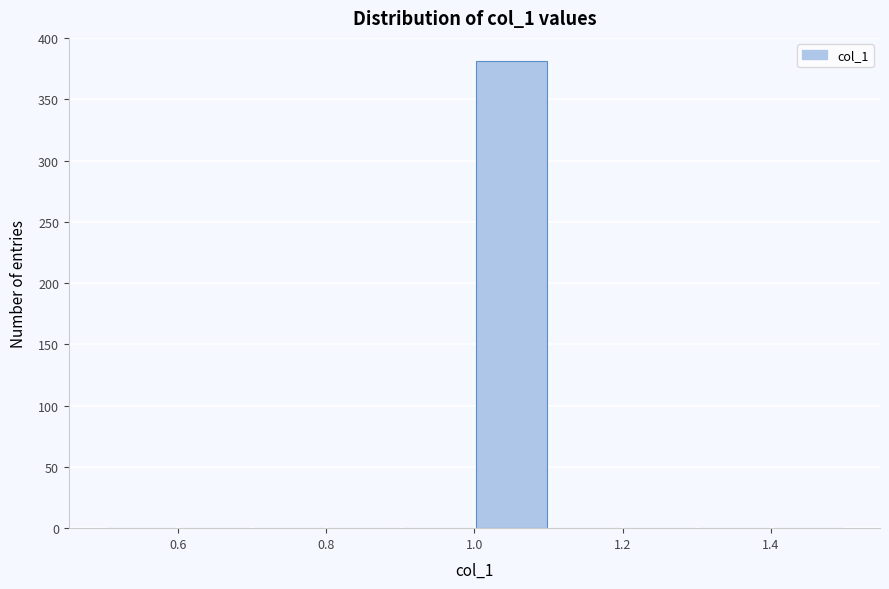

Reading left to right, transcribe this chart: for each bar, give the range it covers on the x-axis and its height. The values are not printed on the chart, so give them approximately, as read against the axis.

0.5 to 0.6: 0
0.6 to 0.7: 0
0.7 to 0.8: 0
0.8 to 0.9: 0
0.9 to 1.0: 0
1.0 to 1.1: 380
1.1 to 1.2: 0
1.2 to 1.3: 0
1.3 to 1.4: 0
1.4 to 1.5: 0